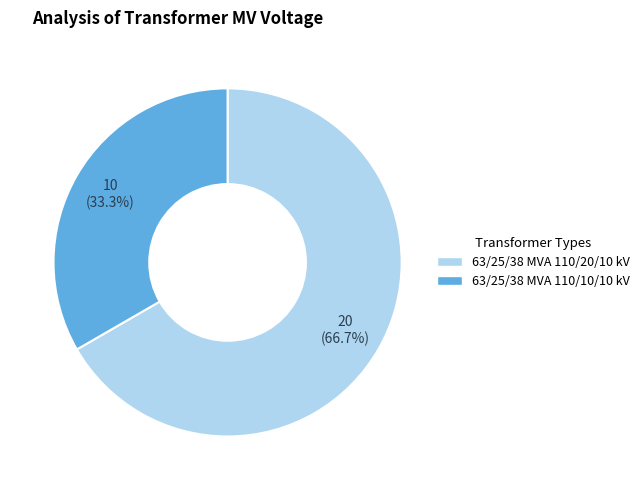

To the nearest percent, what is the average slice percentage?

50%